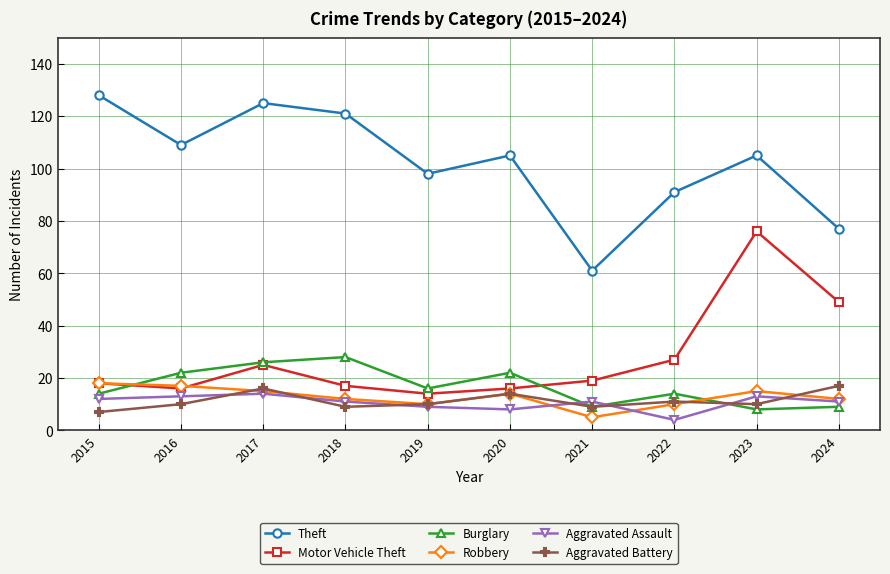

What is the minimum value for Robbery?

5